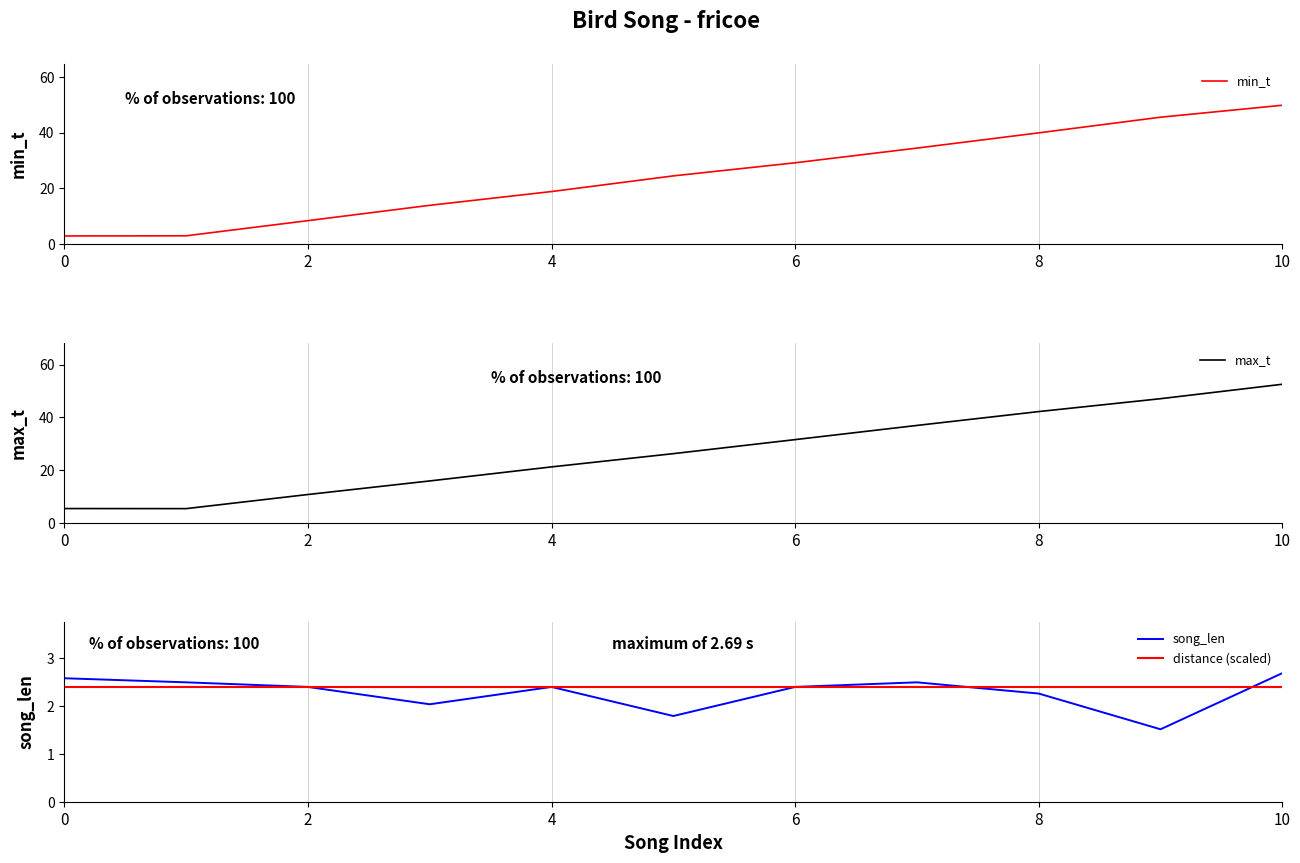

How many values in the min_t series are below 24?

5